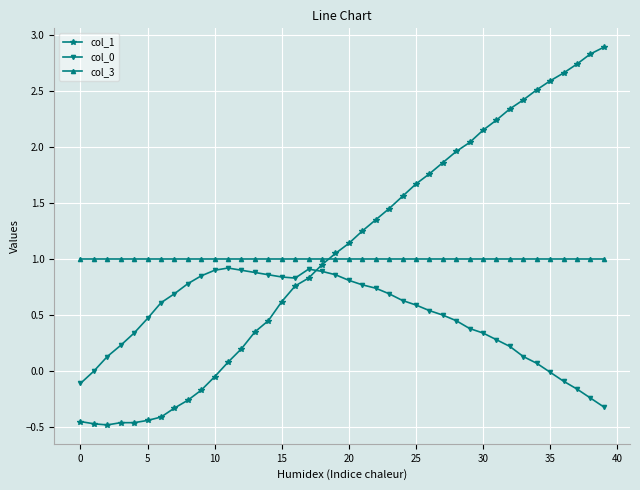

Which series has the largest total across all categories?

col_1